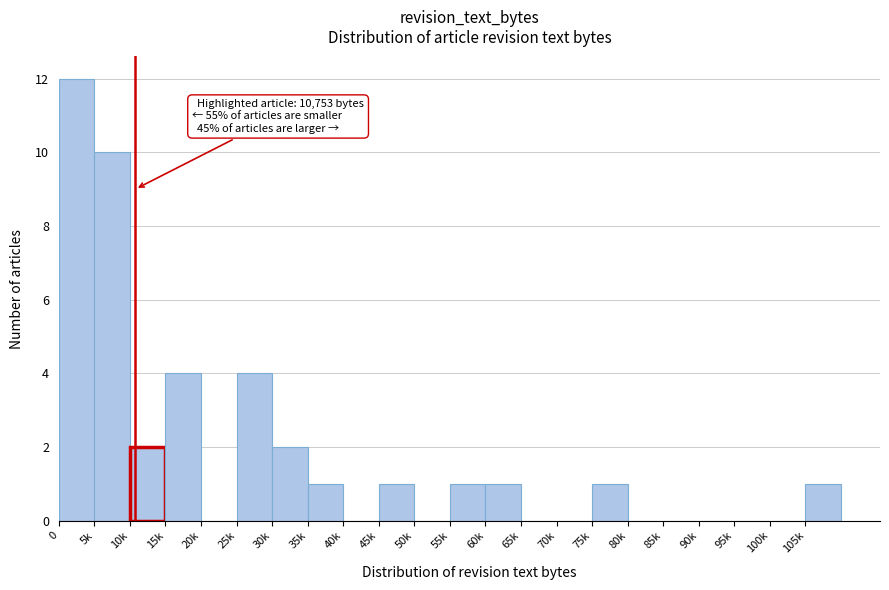

Reading right to left, what are all the values shown in this chart?

105k=1	100k=0	95k=0	90k=0	85k=0	80k=0	75k=1	70k=0	65k=0	60k=1	55k=1	50k=0	45k=1	40k=0	35k=1	30k=2	25k=4	20k=0	15k=4	10k=2	5k=10	0=12